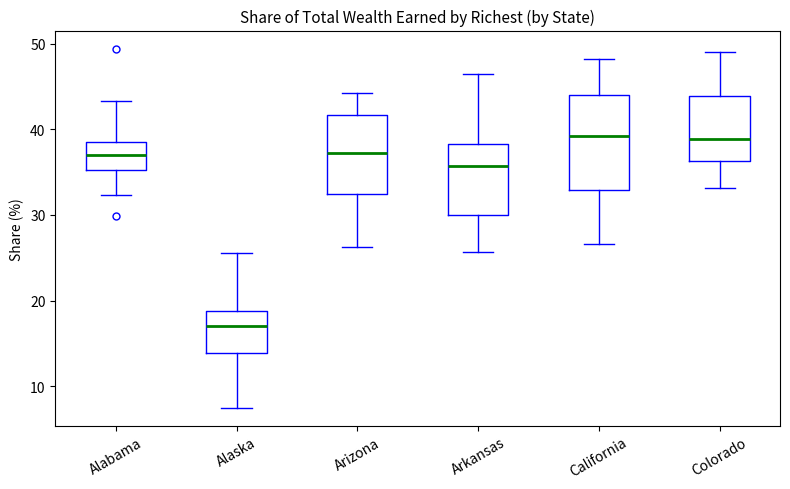

Reading left to right, read every box against the y-axis: the position of its median line, the range the box covers, and the ends of its whiskers. The values are not printed on the chart, so give them approximately, as read against the axis.

Alabama: median 37, box 35 to 38, whiskers 32 to 43
Alaska: median 17, box 14 to 19, whiskers 7 to 26
Arizona: median 37, box 32 to 42, whiskers 26 to 44
Arkansas: median 36, box 30 to 38, whiskers 26 to 46
California: median 39, box 33 to 44, whiskers 27 to 48
Colorado: median 39, box 36 to 44, whiskers 33 to 49